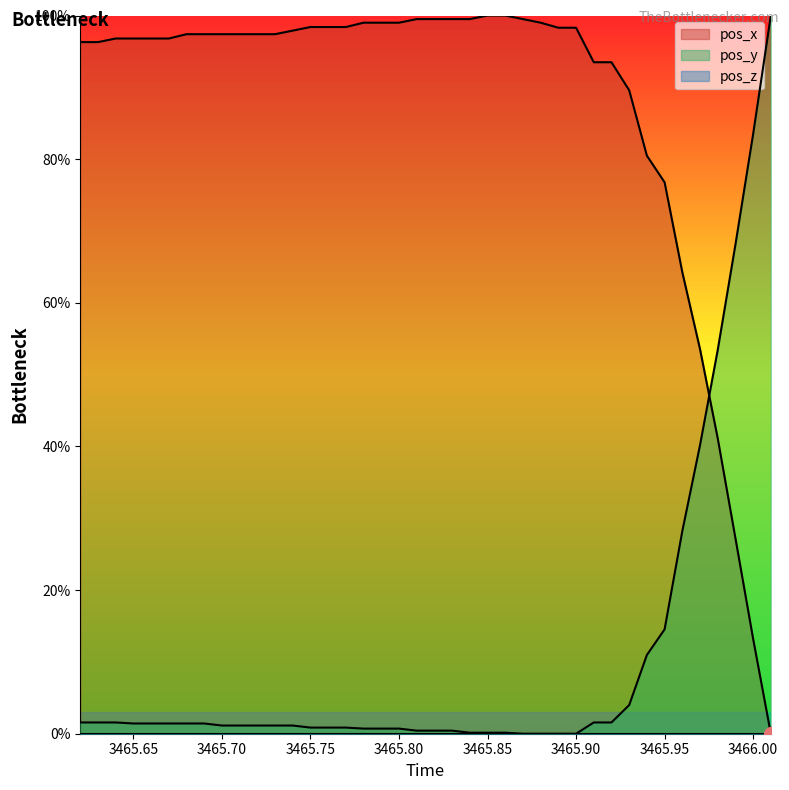

Is it true that pos_y equals 1.1 at 3465.70?

True